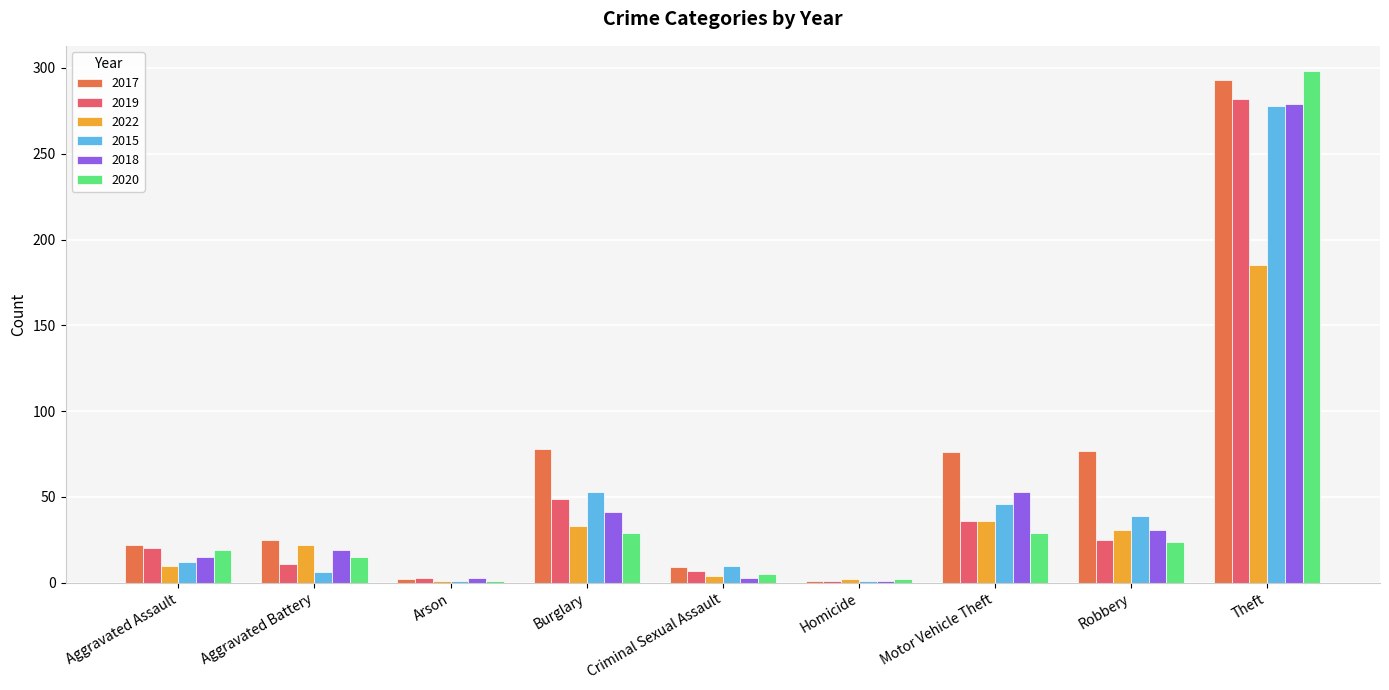

What is the sum of all 2015 values?

446